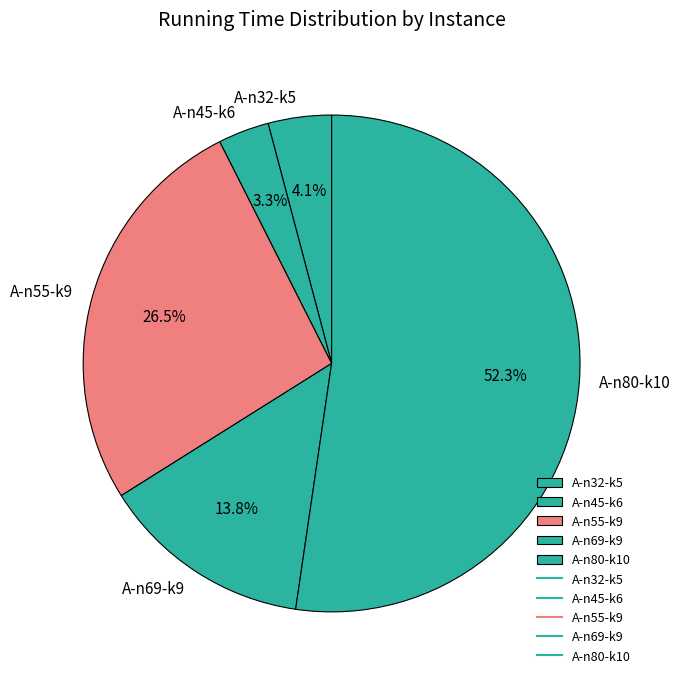

Is A-n69-k9 the majority of the pie?

No